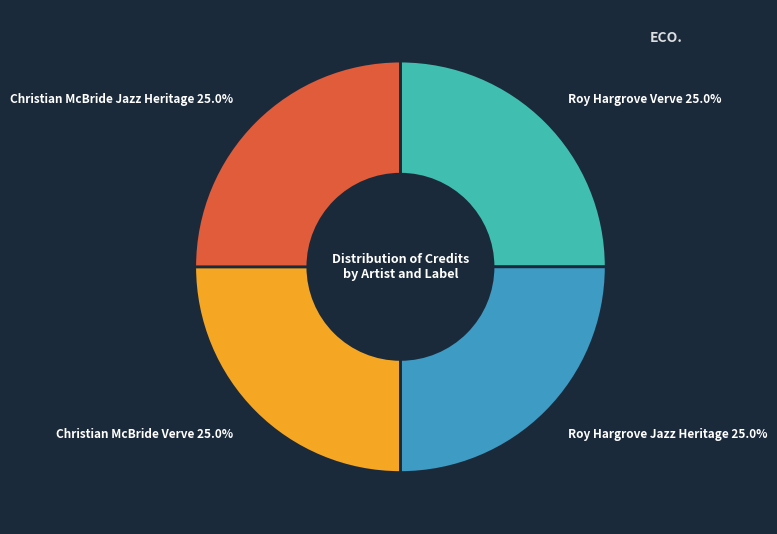

Combined, what portion of the pie is Roy Hargrove Verve and Christian McBride Verve?

50.0%